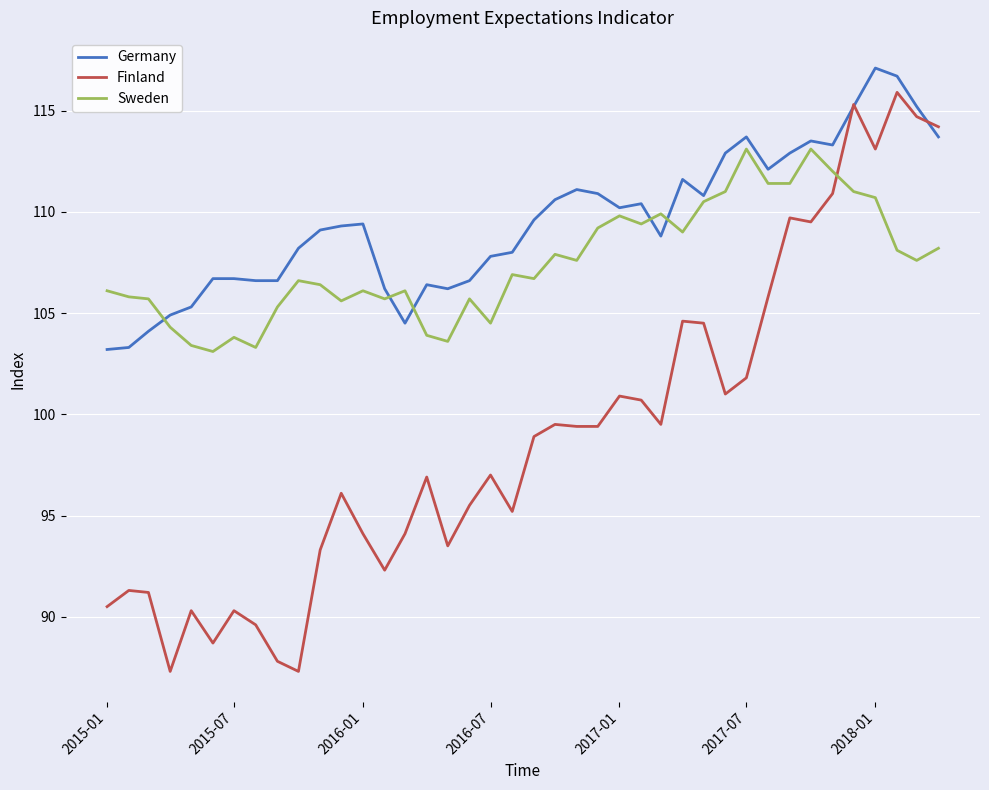

Which series has the largest total across all categories?

Germany